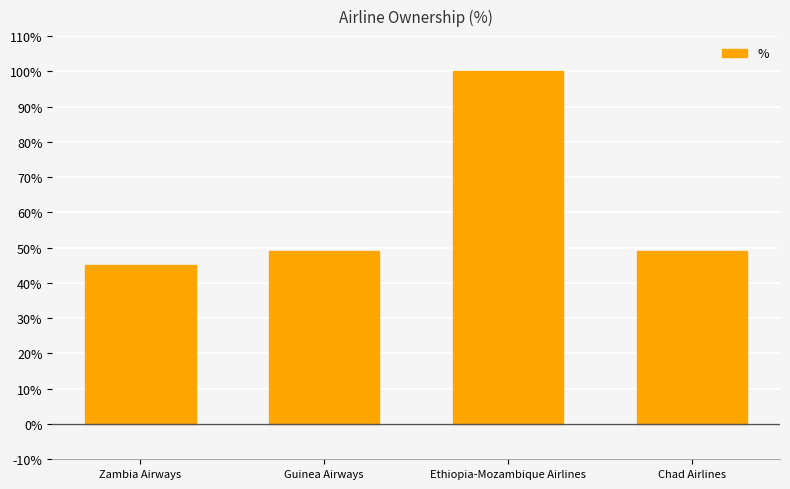

Reading left to right, what are all the values shown in this chart?

Zambia Airways=45	Guinea Airways=49	Ethiopia-Mozambique Airlines=100	Chad Airlines=49